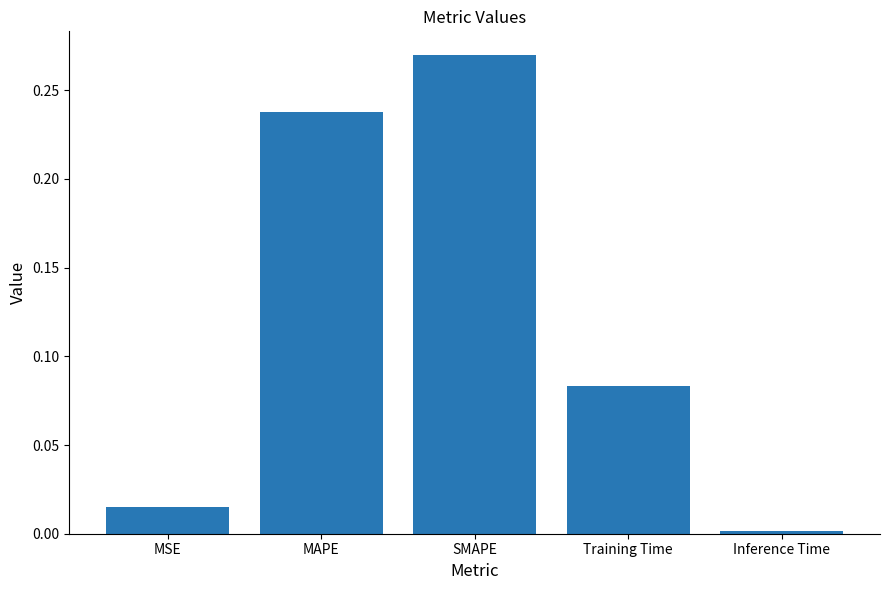

How many series are shown in this chart?

1